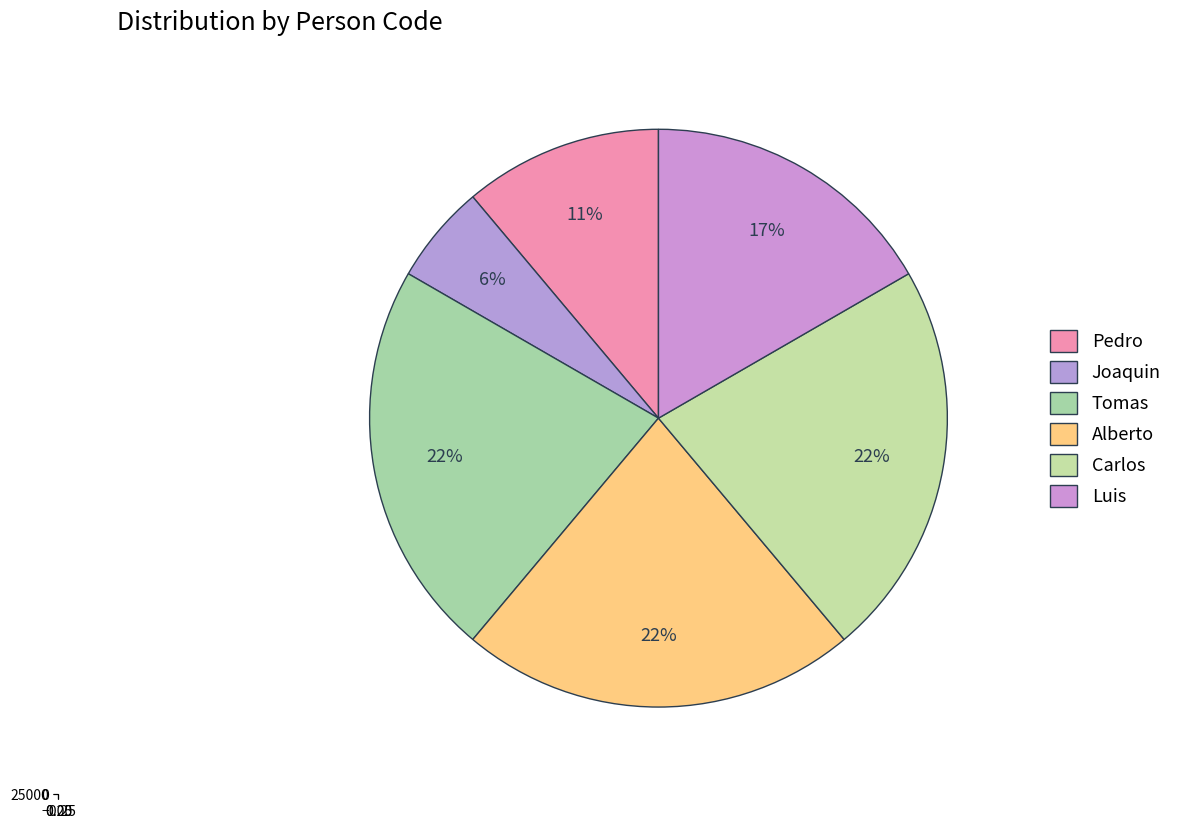

Is there a majority slice in this chart?

No